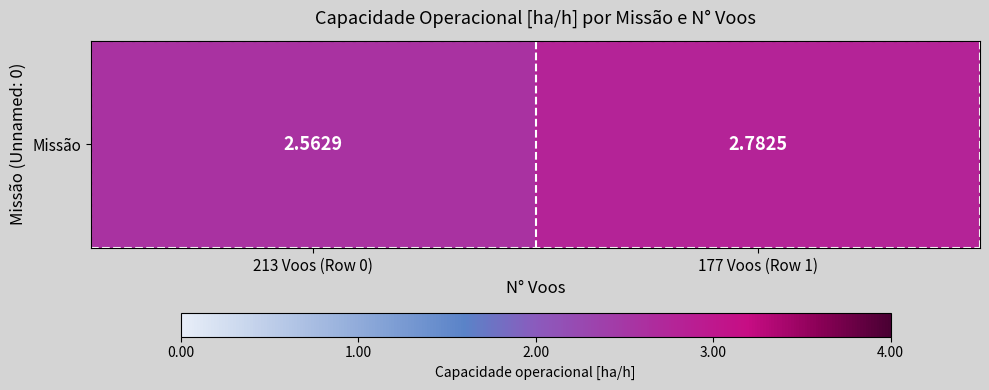

Which has a higher value, 213 Voos (Row 0) or 177 Voos (Row 1)?

177 Voos (Row 1)